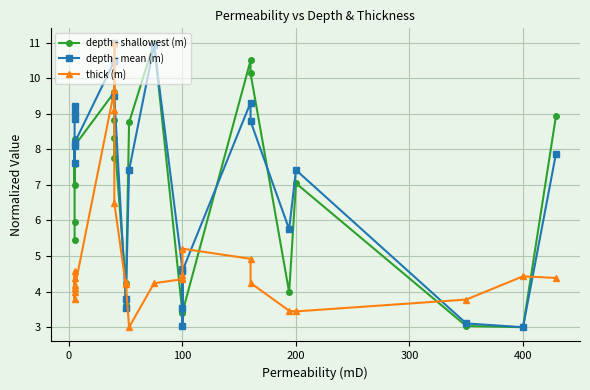

True or false: depth - mean (m) and thick (m) cross at least once.

True